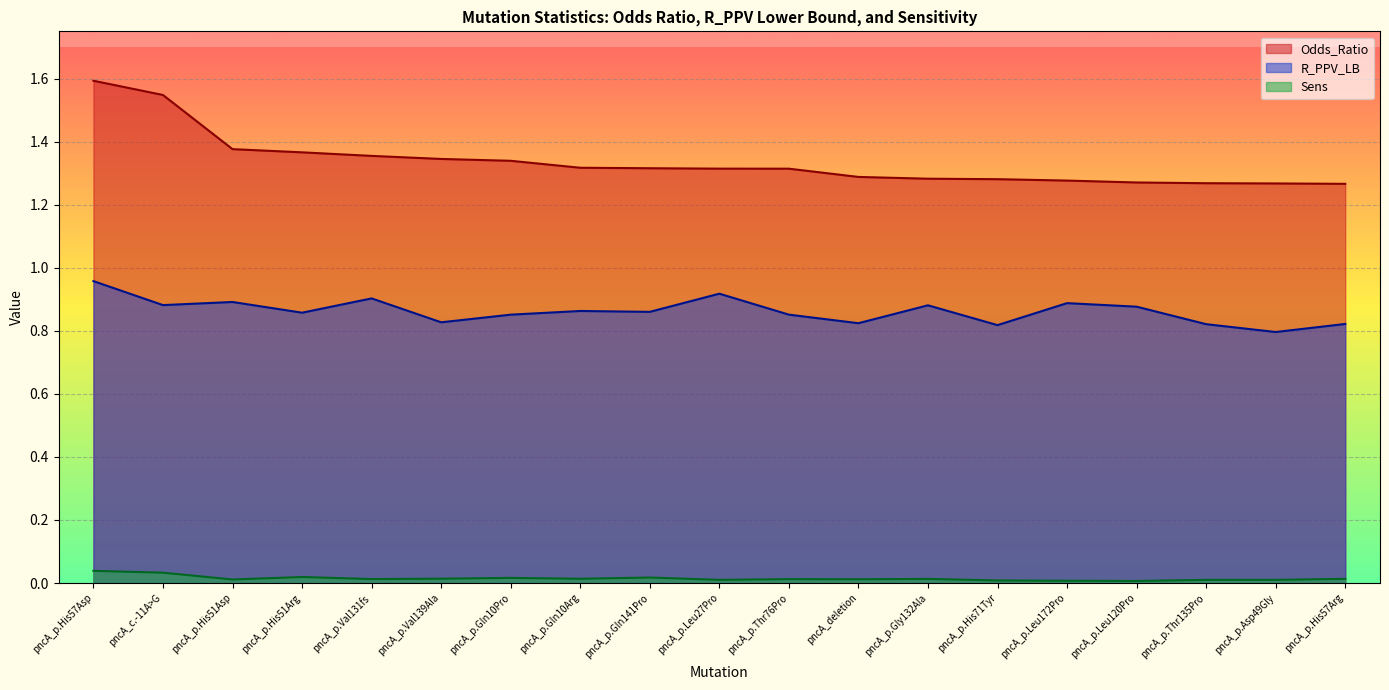

List the series in order of their peak value, lowest first.

Sens, R_PPV_LB, Odds_Ratio